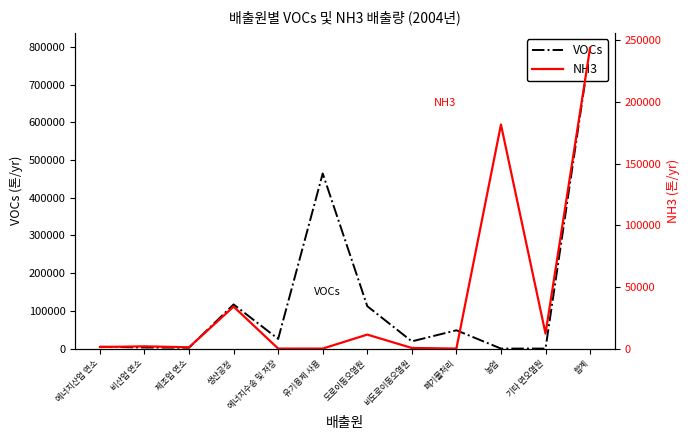

What is the sum of all VOCs values?

1594480